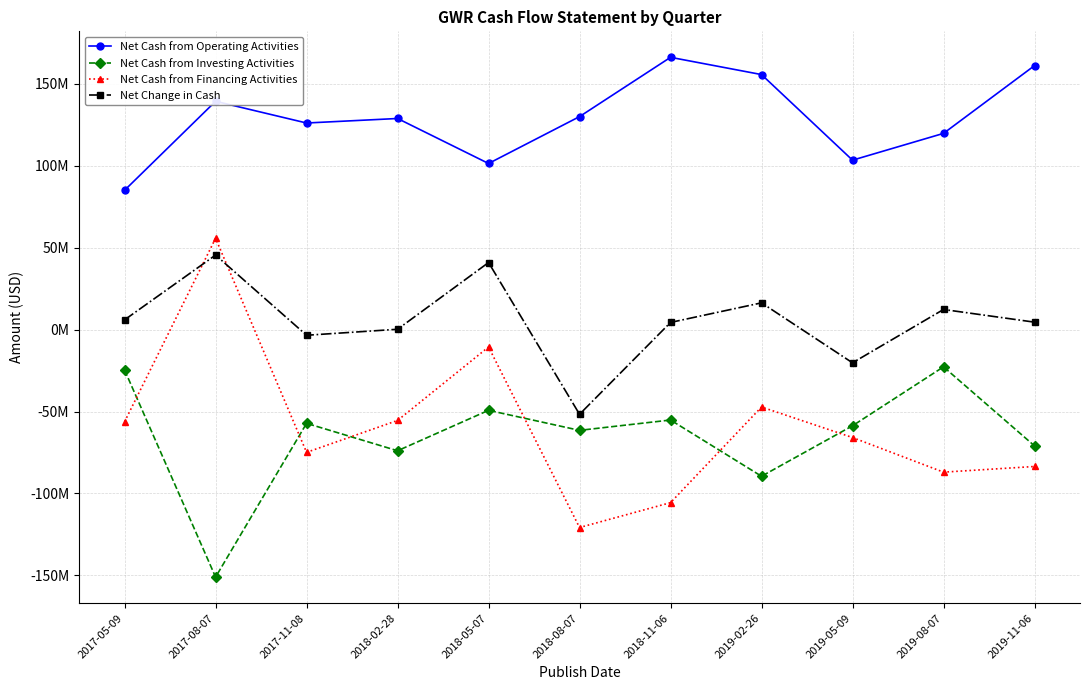

Is the value of Net Cash from Investing Activities at 2019-11-06 greater than the value of Net Change in Cash at 2019-05-09?

No